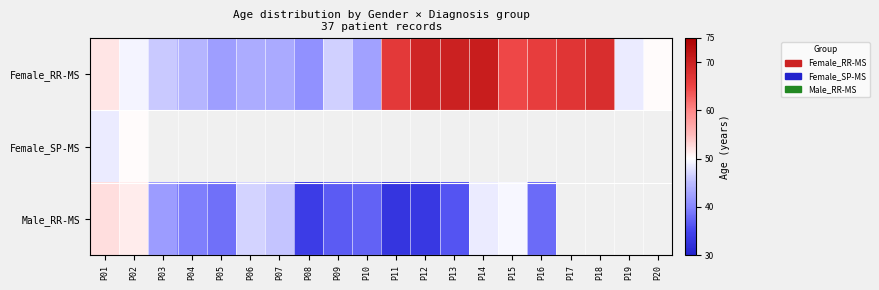

The Male_RR-MS series shows 33.4 at P12. True or false?

True